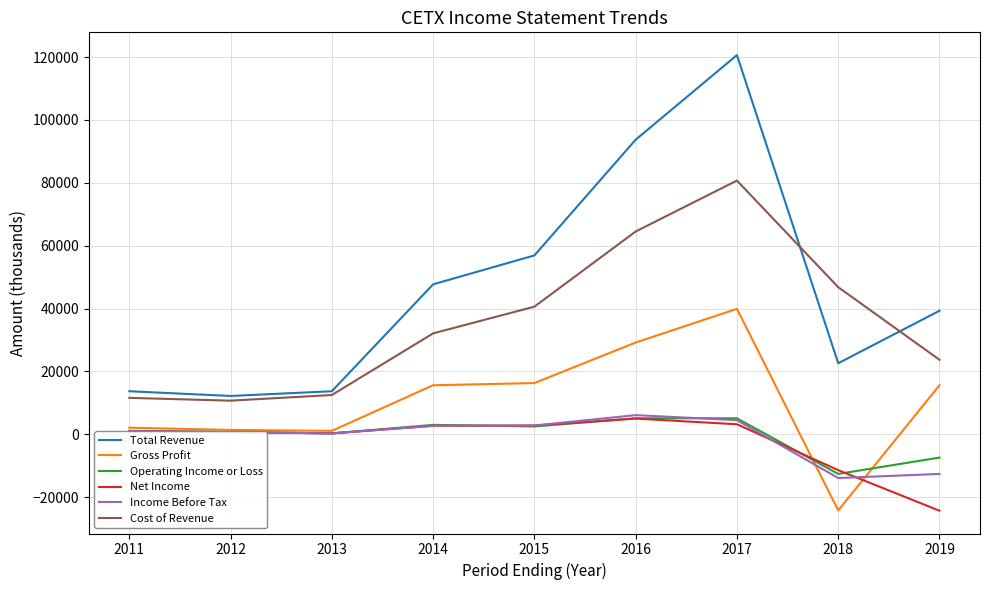

What is the average value of the Net Income series?

-2222